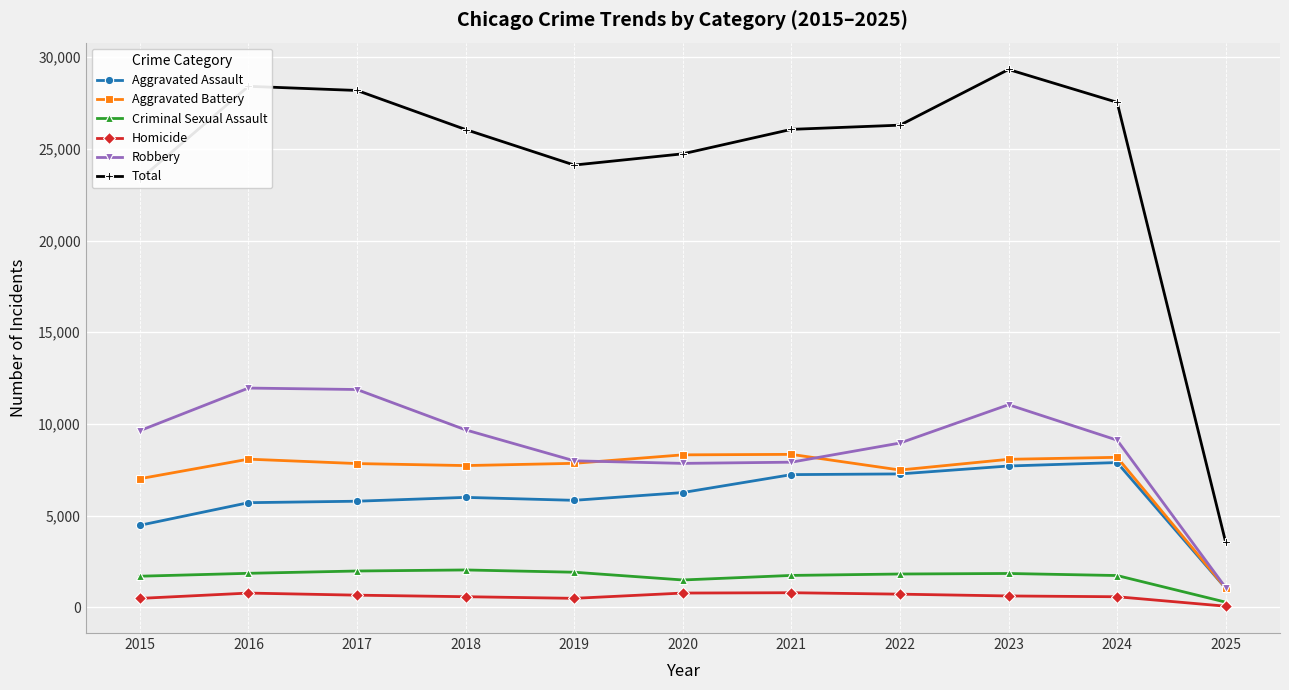

Does the chart have visible grid lines?

Yes